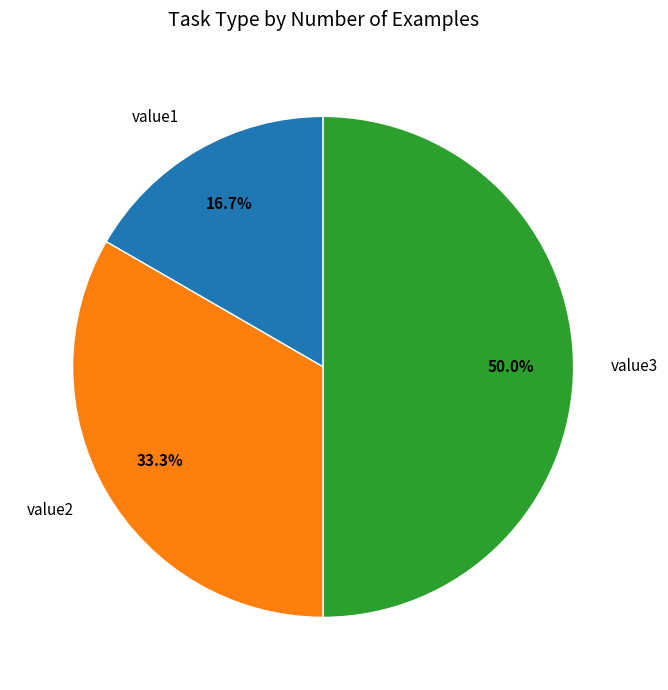

To the nearest percent, what percentage of the pie is value1?

17%